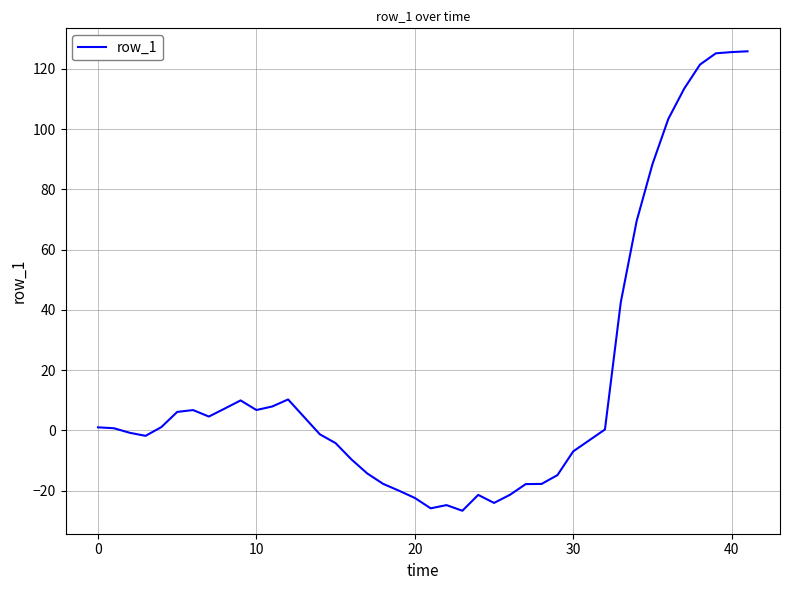

What is the minimum value shown in the chart?

-26.7